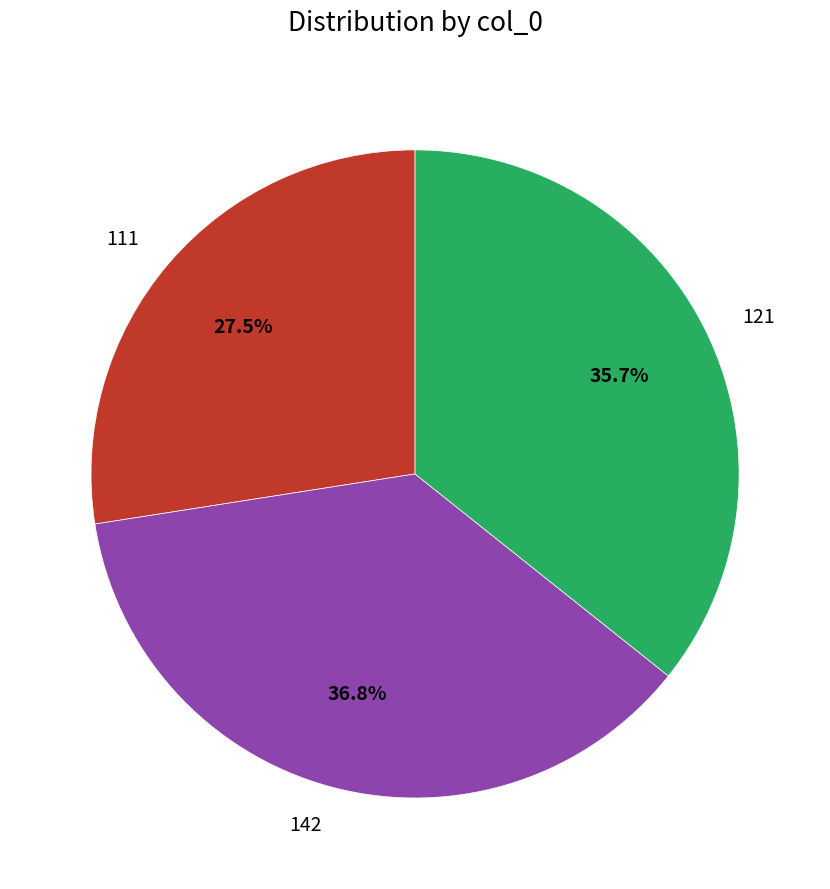

To the nearest percent, what is the average slice percentage?

33%